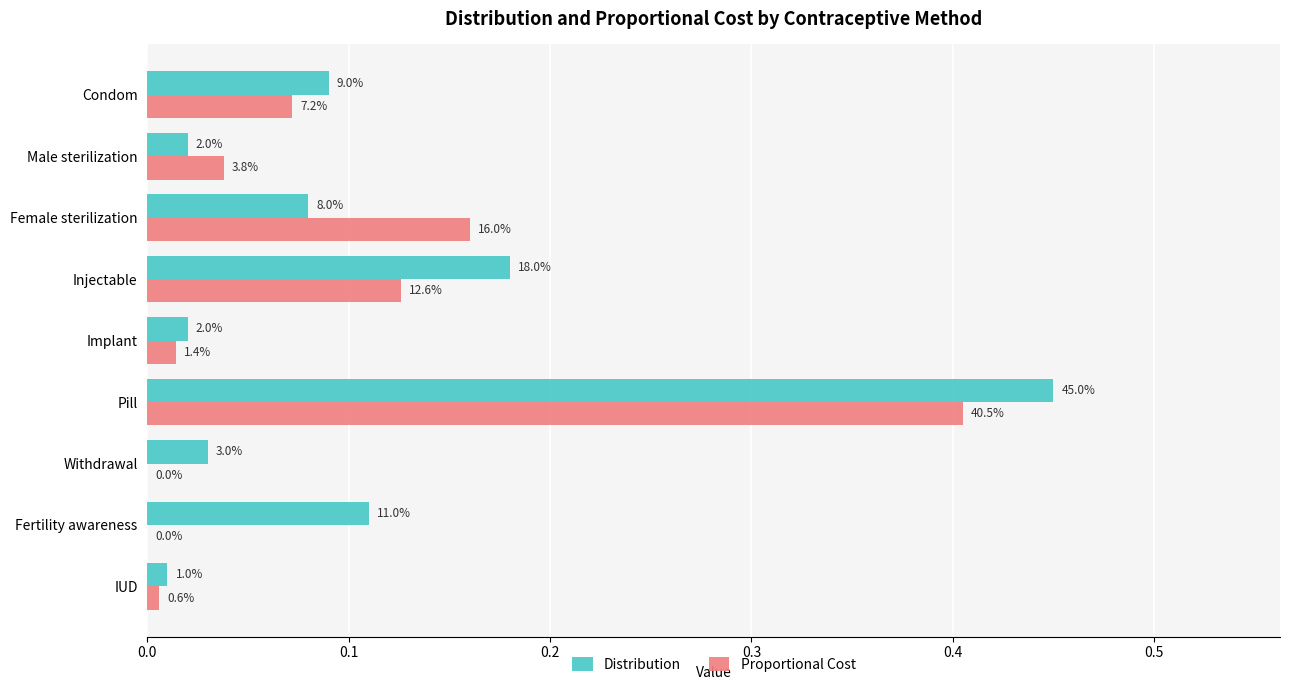

What are all the series names shown in the legend?

Distribution, Proportional Cost